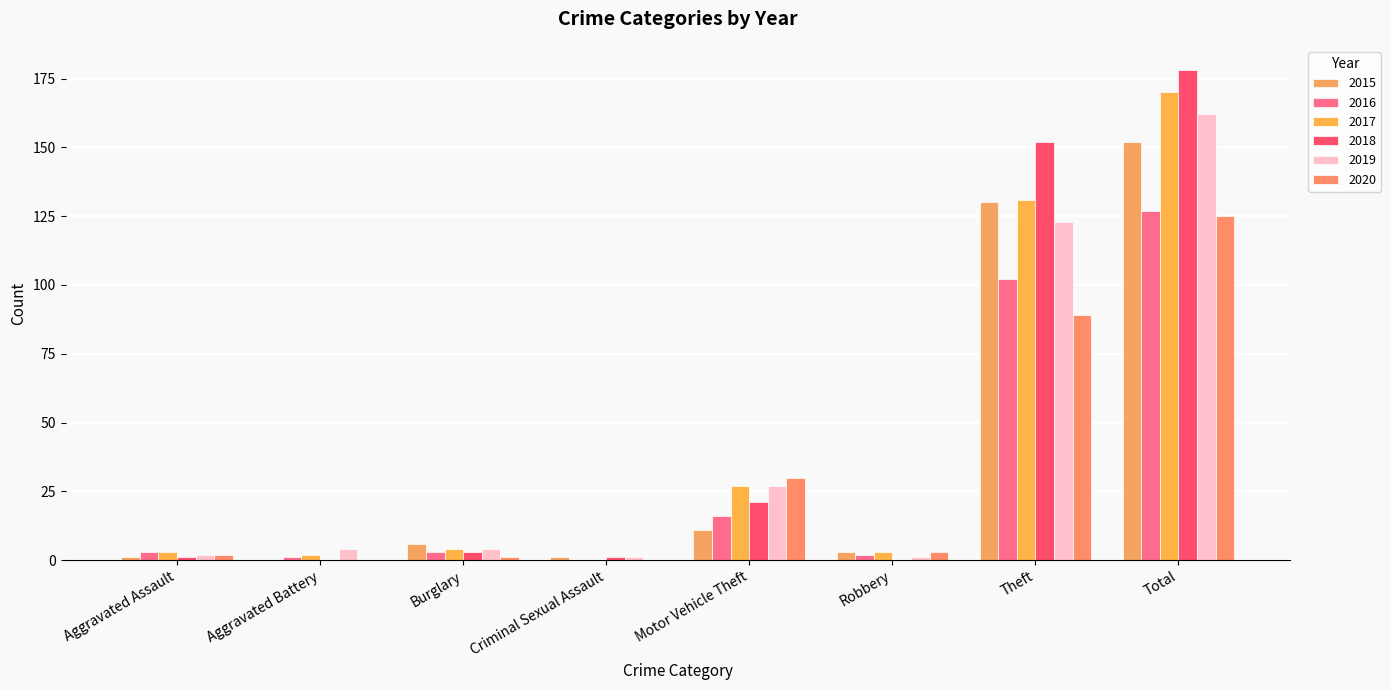

The 2020 series shows 54 at Criminal Sexual Assault. True or false?

False